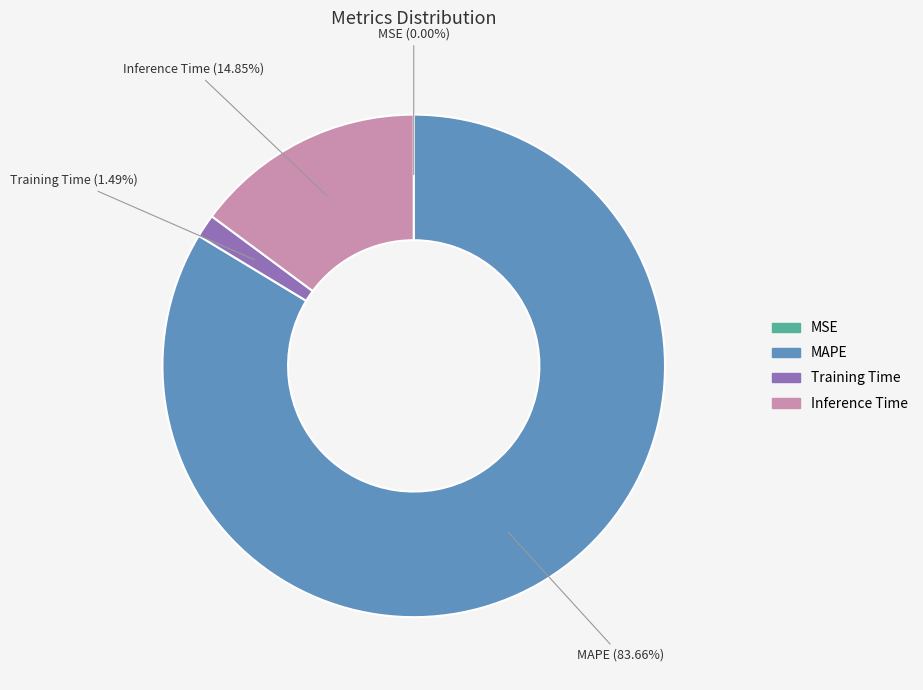

Is there any slice that represents more than half of the pie?

Yes